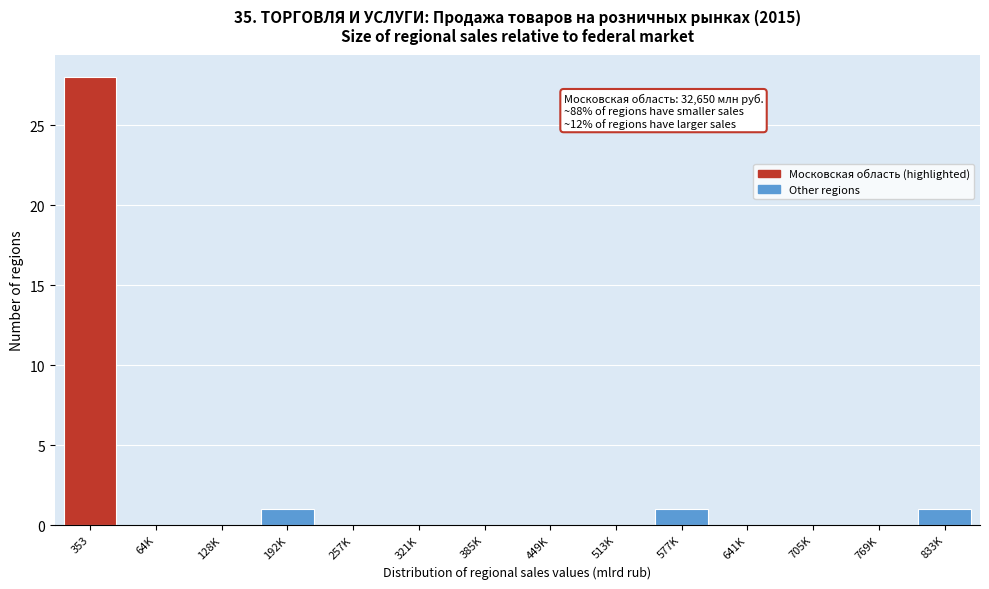

Reading left to right, extract all data points from this chart.

353=28	64K=0	128K=0	192K=1	257K=0	321K=0	385K=0	449K=0	513K=0	577K=1	641K=0	705K=0	769K=0	833K=1